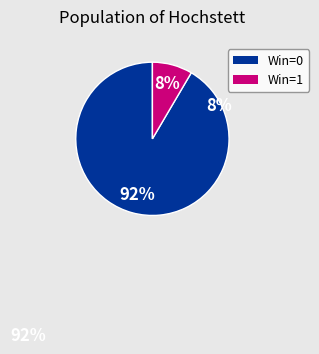

The Win=0 slice represents 78% of the pie. True or false?

False